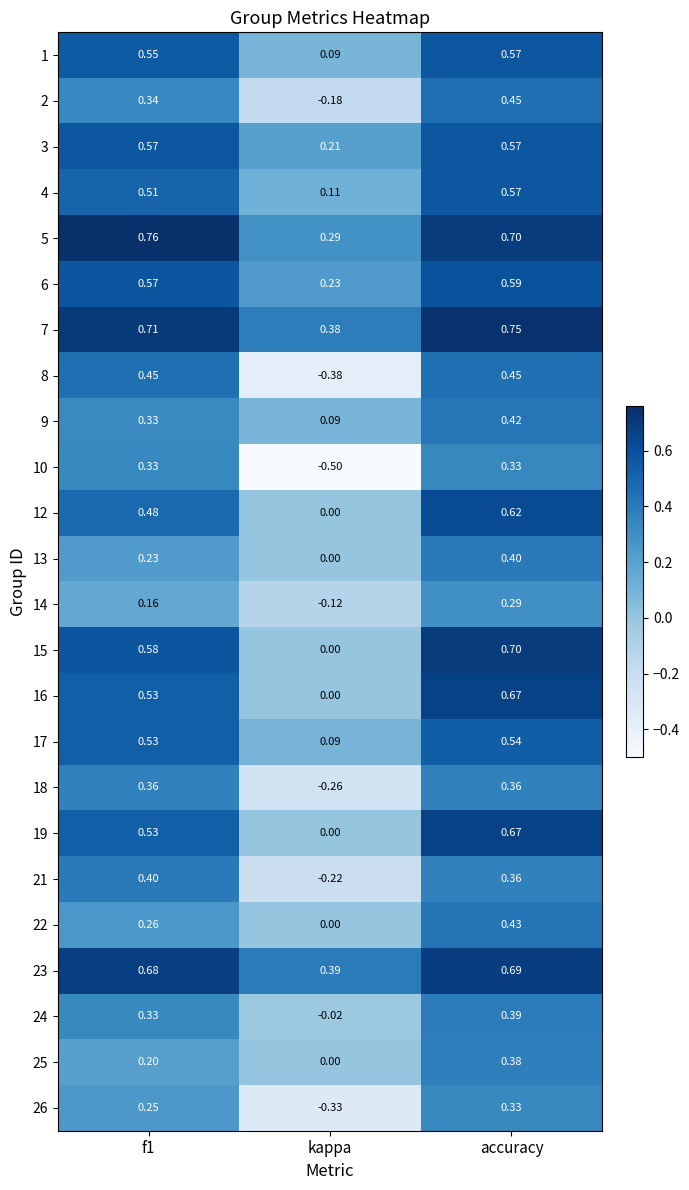

Where is 17 nearest to the value 0?

kappa